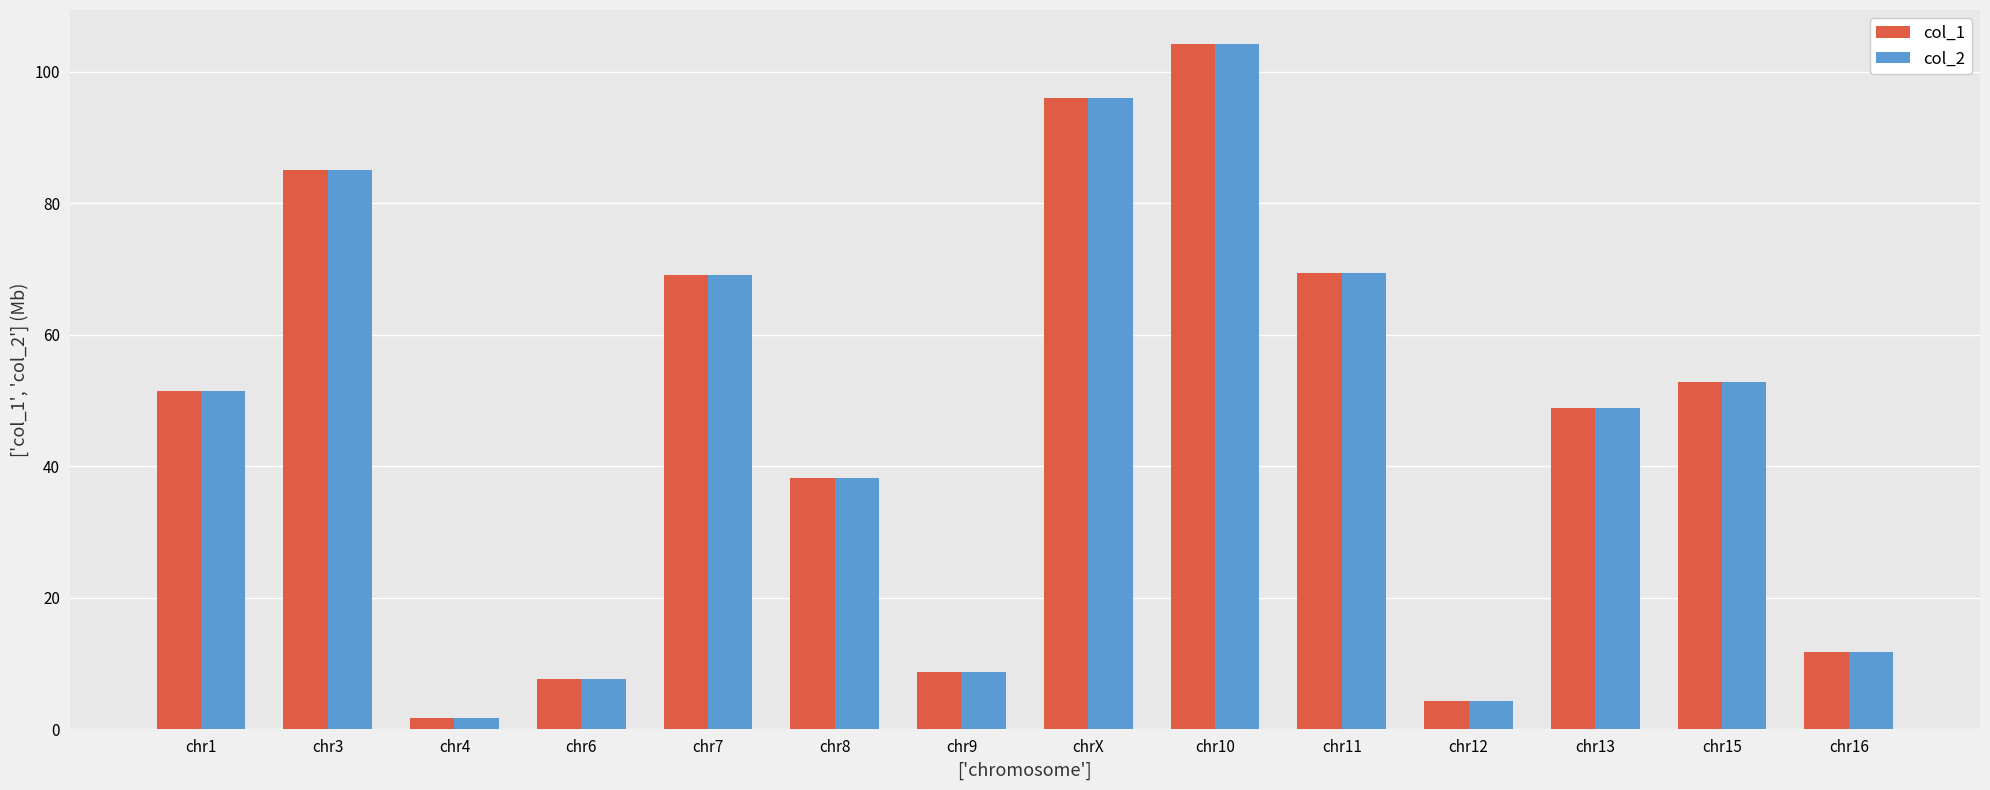

What position from the left is chr8?

6